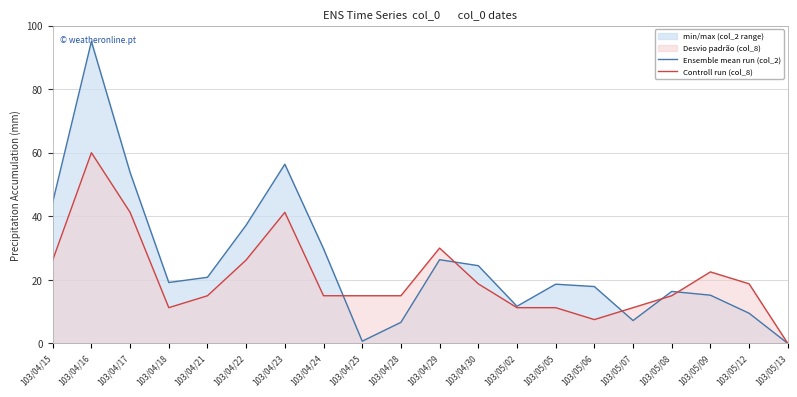

True or false: Controll run (col_8) and Ensemble mean run (col_2) intersect in this chart.

True